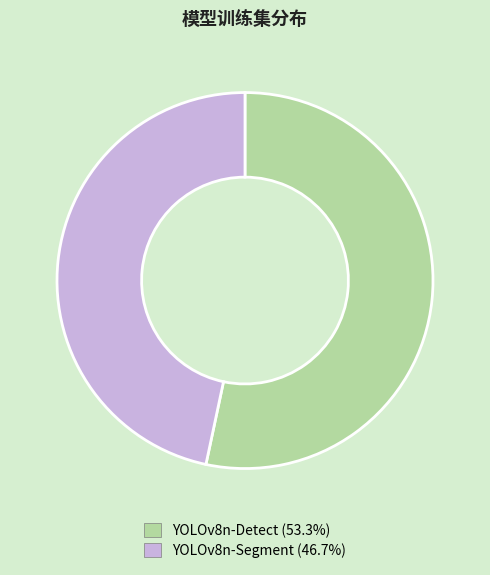

How many slices are in this pie chart?

2